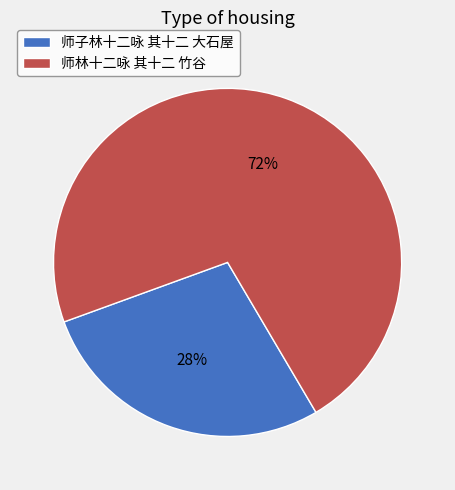

Is 师林十二咏 其十二 竹谷 the majority of the pie?

Yes